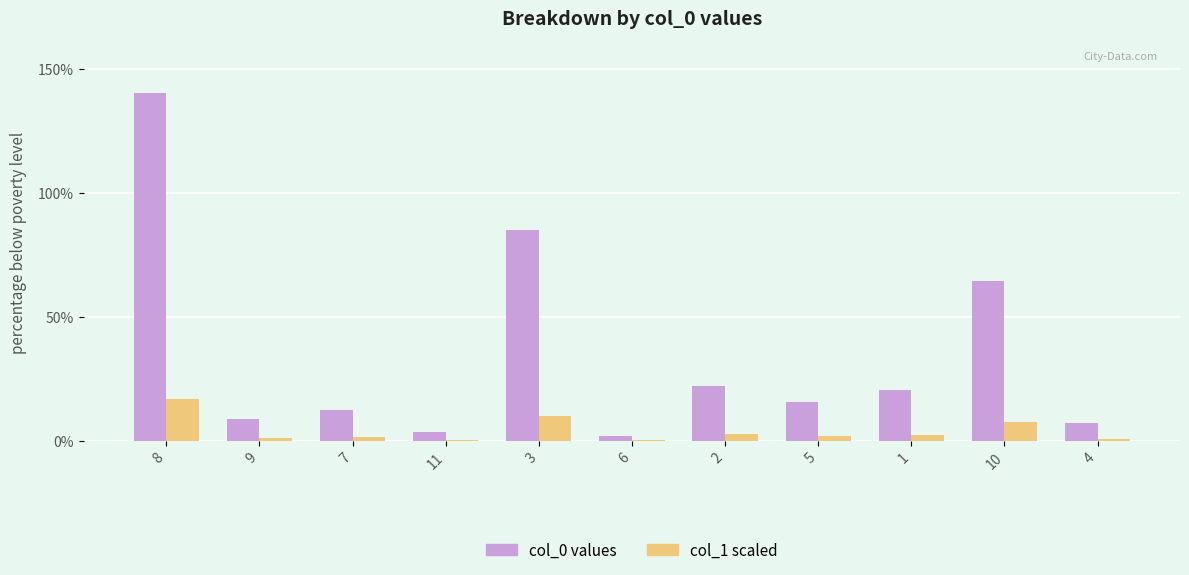

Which category has the highest value across all series?

8